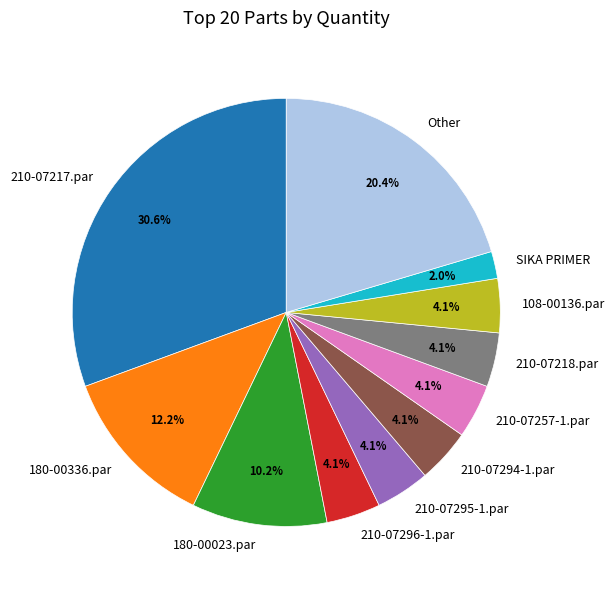

Is it true that 108-00136.par is 13% of the pie?

False